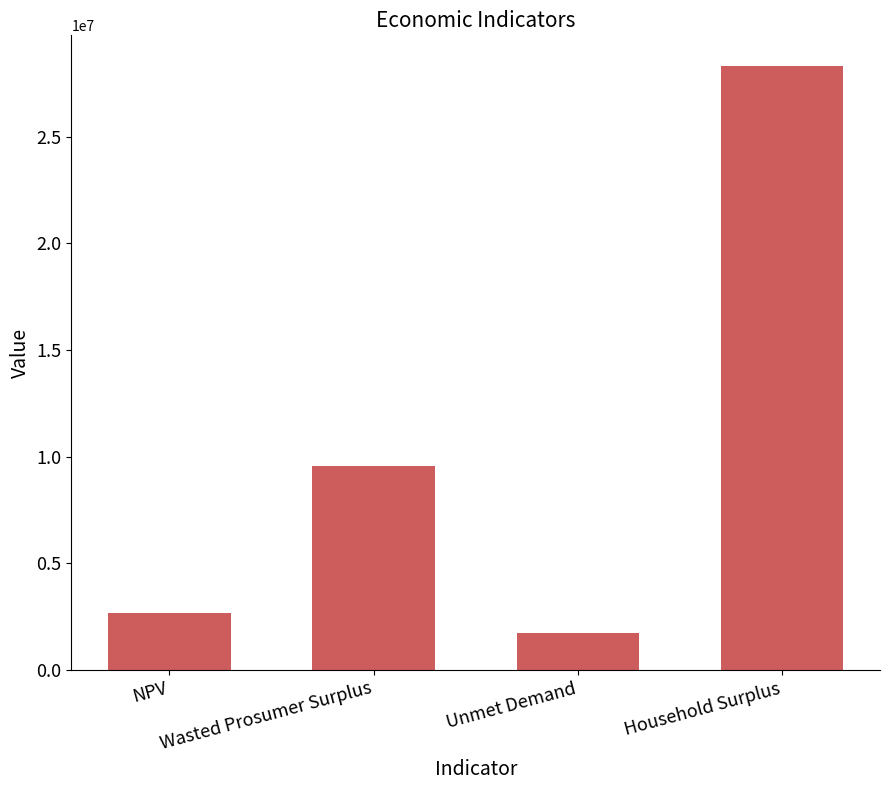

The chart shows a value of 2173636.7 at Wasted Prosumer Surplus. True or false?

False